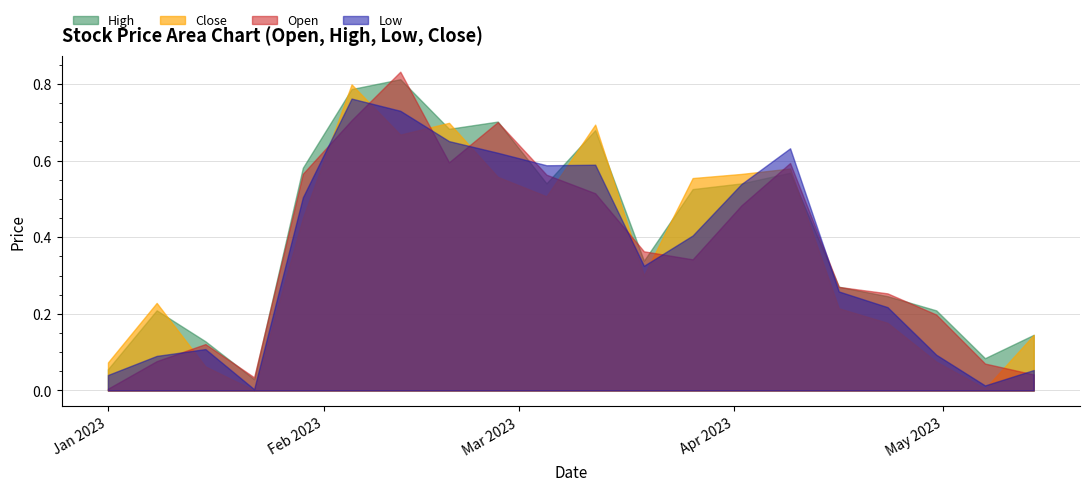

List the labels in order of Close value, largest first.

2023-02-05, 2023-02-19, 2023-03-12, 2023-02-12, 2023-04-09, 2023-04-02, 2023-02-26, 2023-03-26, 2023-03-05, 2023-01-29, 2023-03-19, 2023-01-08, 2023-04-16, 2023-04-23, 2023-05-14, 2023-04-30, 2023-01-01, 2023-01-15, 2023-05-07, 2023-01-22